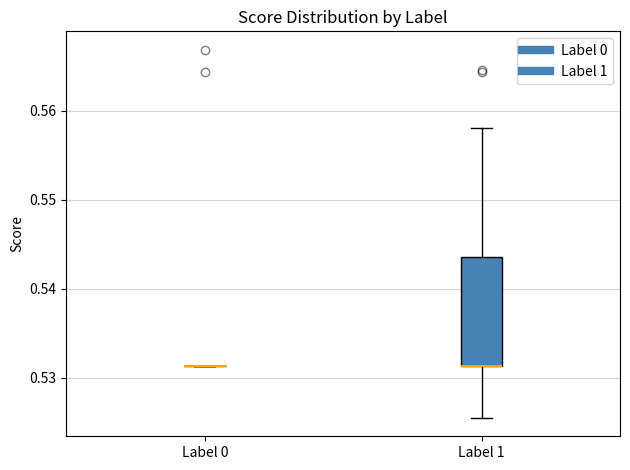

Reading left to right, read every box against the y-axis: the position of its median line, the range the box covers, and the ends of its whiskers. The values are not printed on the chart, so give them approximately, as read against the axis.

Label 0: box collapsed to a line at 0.531, whiskers 0.531 to 0.531
Label 1: median 0.531 (drawn on the box's lower edge), box 0.531 to 0.544, whiskers 0.525 to 0.558